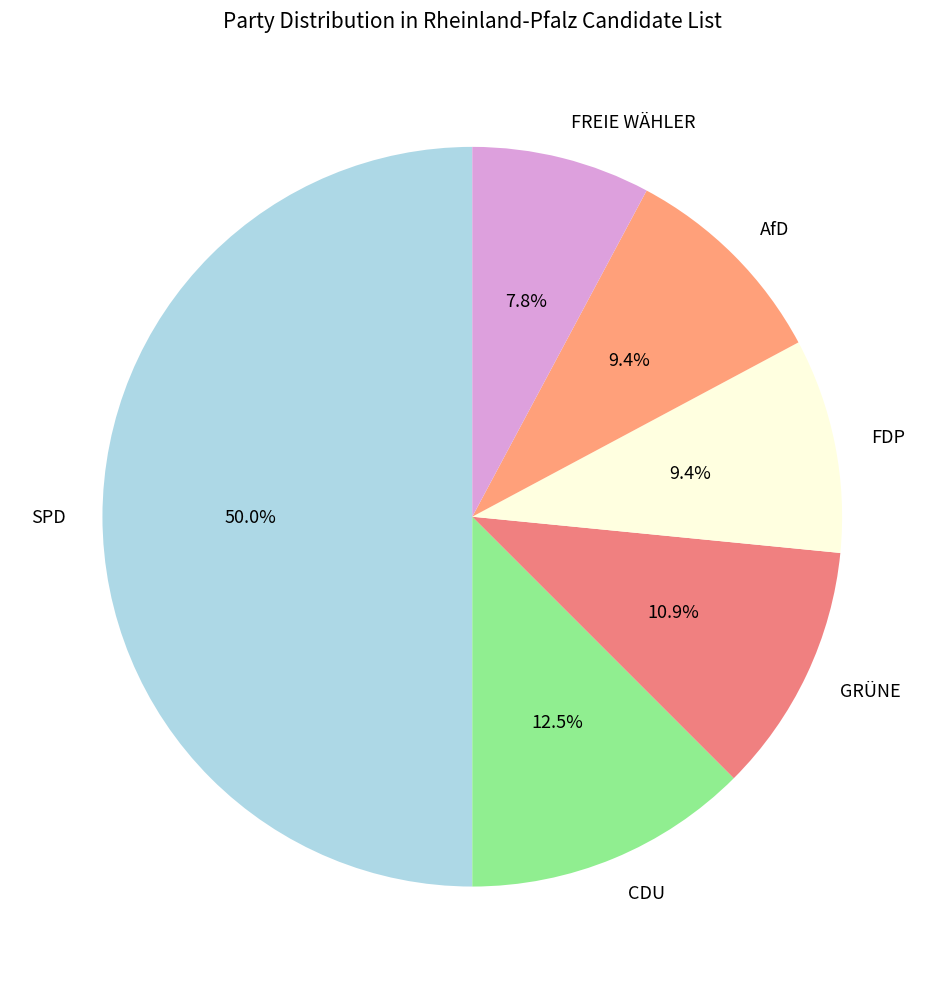

Does AfD account for over 50% of the chart?

No